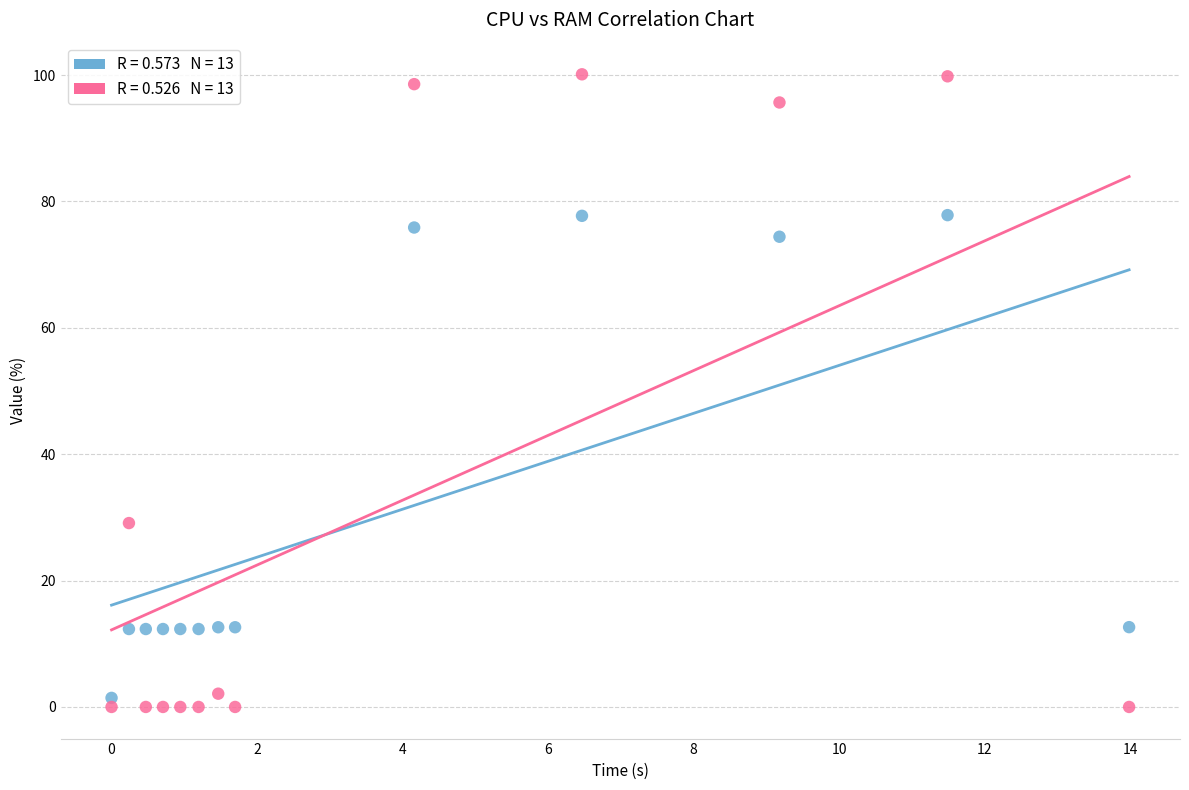

Across all data points, what is the range of Y values (max minus min)?

100.1